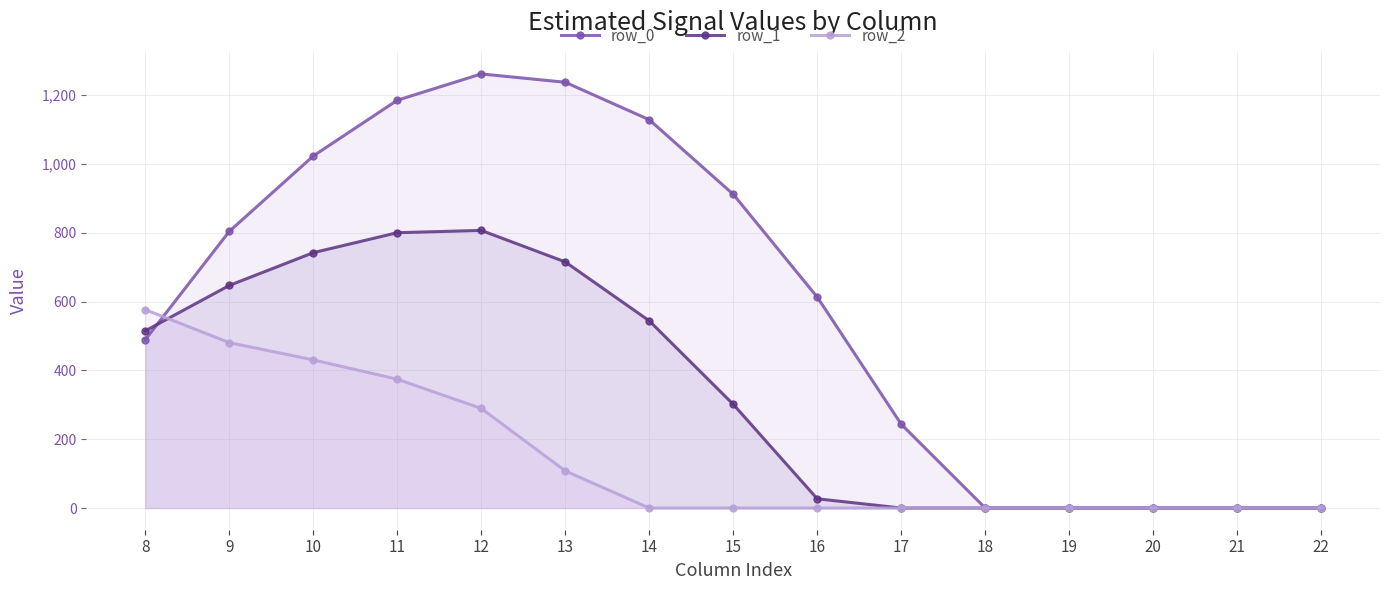

What are all the series names shown in the legend?

row_0, row_1, row_2